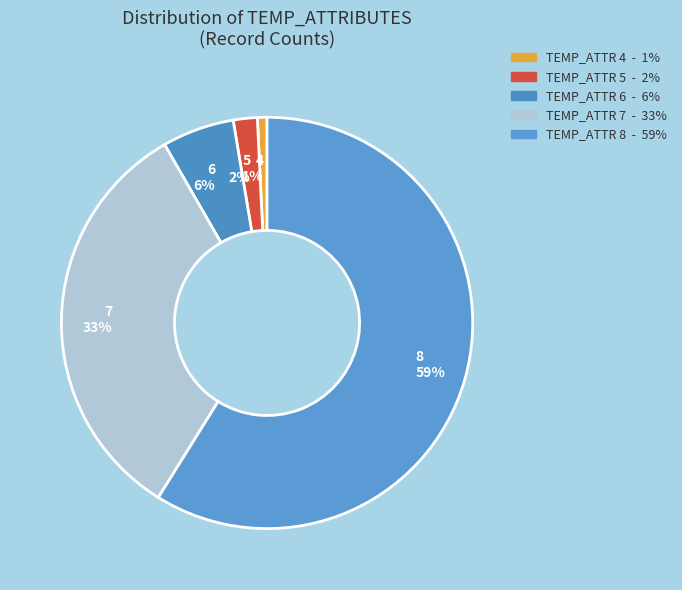

Which slice is the largest?

8